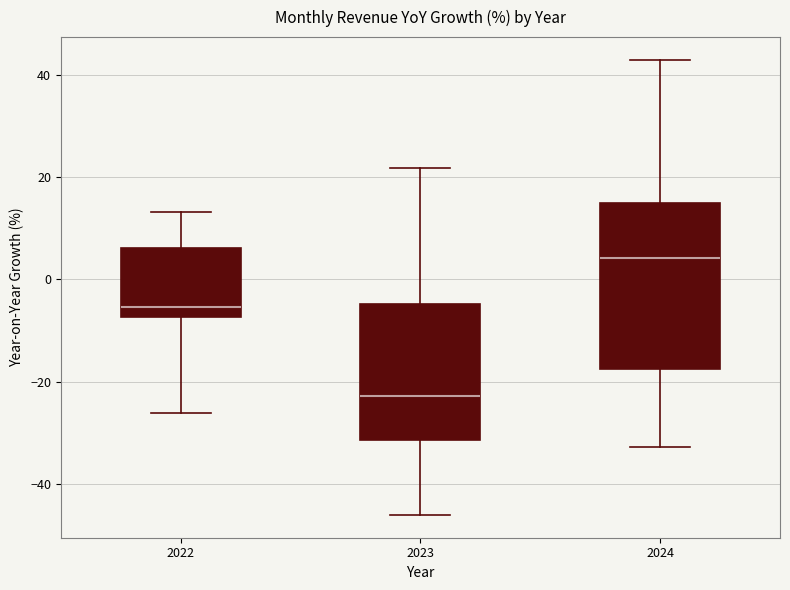

Reading left to right, read every box against the y-axis: the position of its median line, the range the box covers, and the ends of its whiskers. The values are not printed on the chart, so give them approximately, as read against the axis.

2022: median -6, box -8 to 6, whiskers -26 to 14
2023: median -22, box -32 to -4, whiskers -46 to 22
2024: median 4, box -18 to 14, whiskers -32 to 42